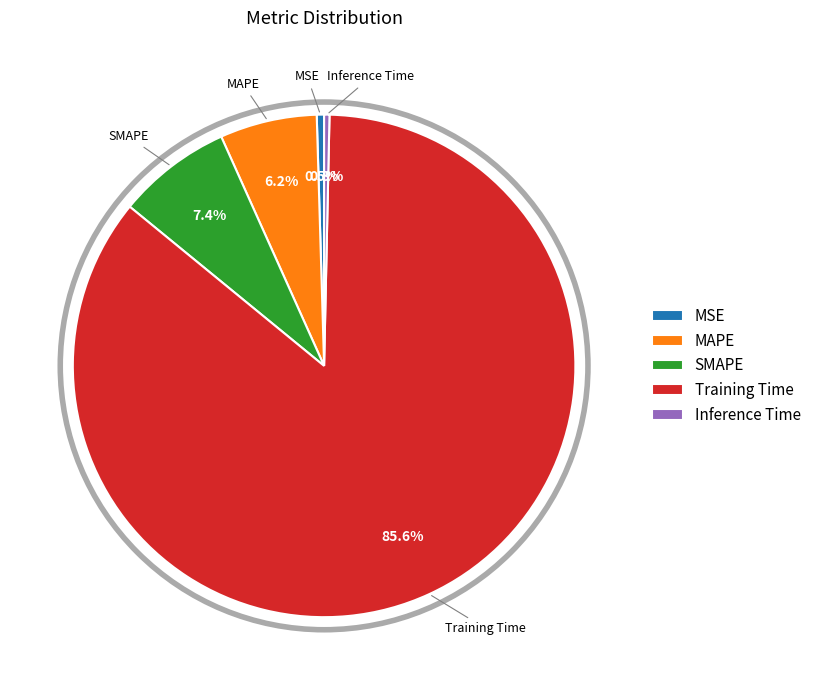

To the nearest percent, what is the difference between the MSE and Training Time slice percentages?

85%